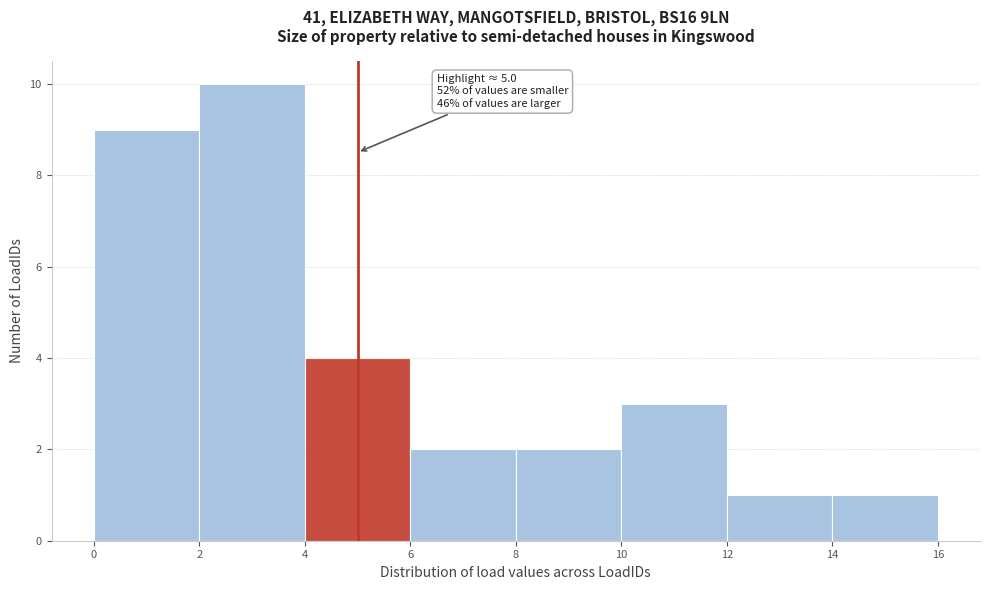

Which range on the x-axis has the tallest bar?

2 to 4